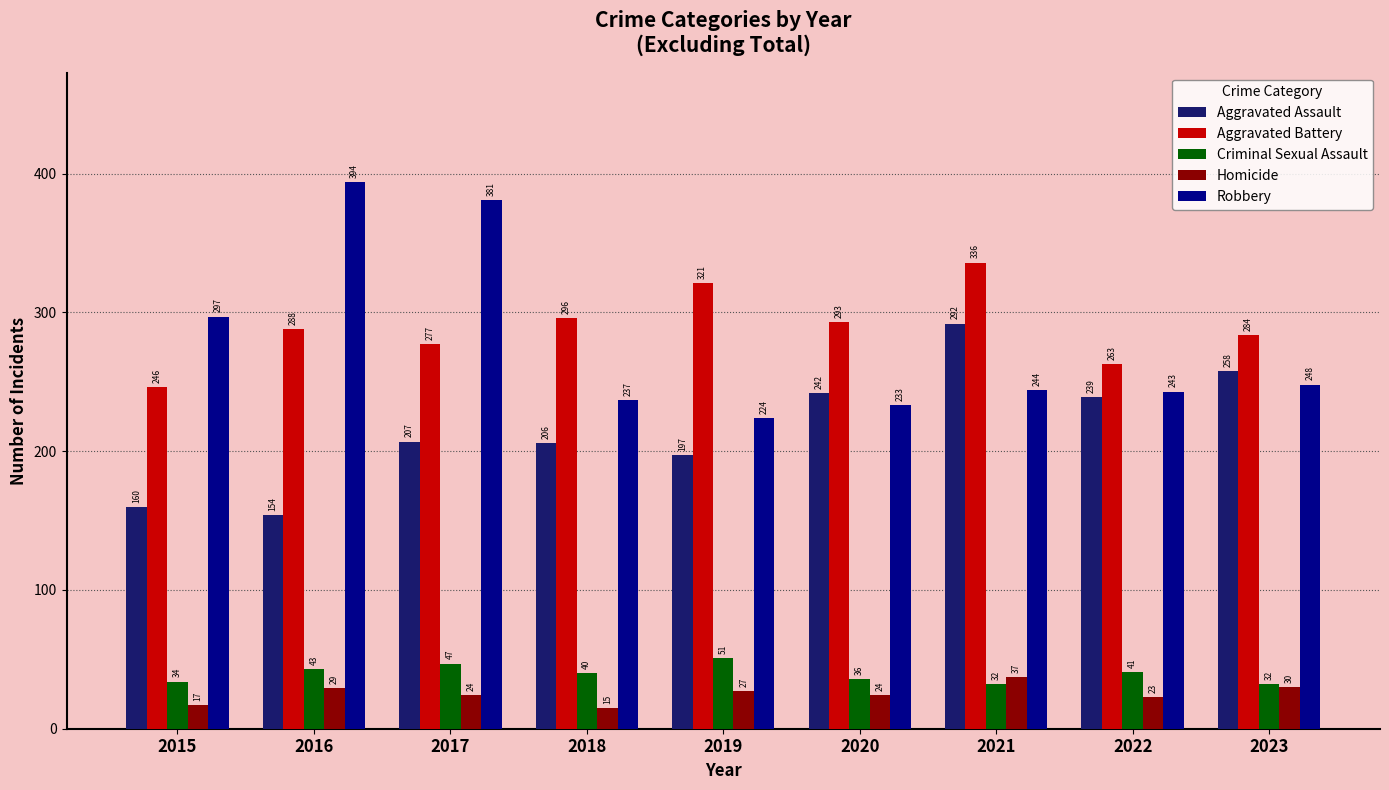

Is the value of Aggravated Assault at 2018 greater than the value of Homicide at 2021?

Yes